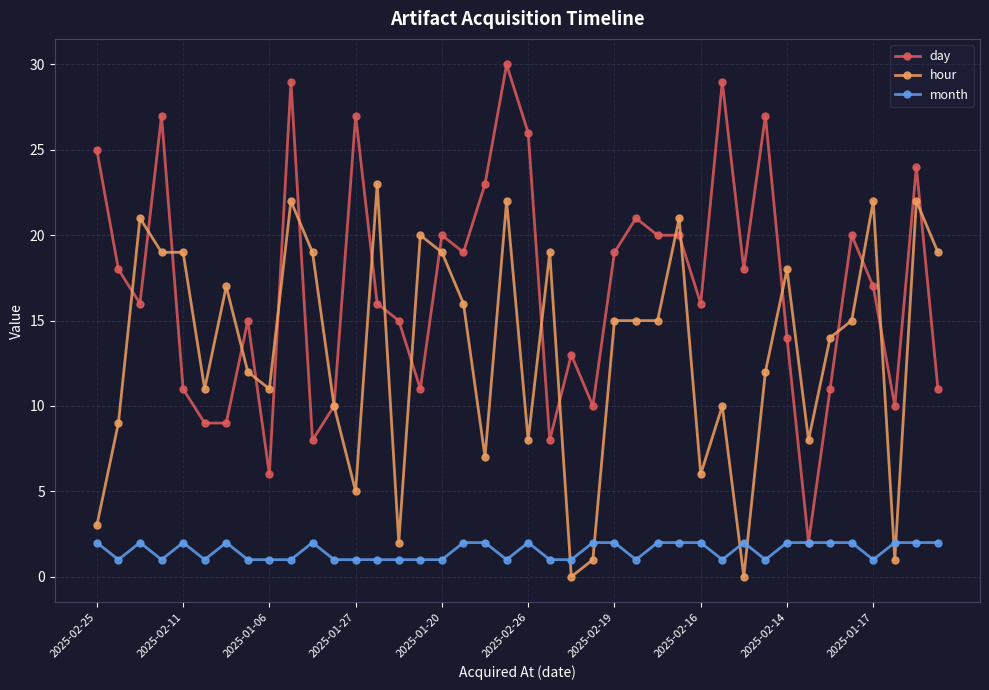

What is the average value of the hour series?

13